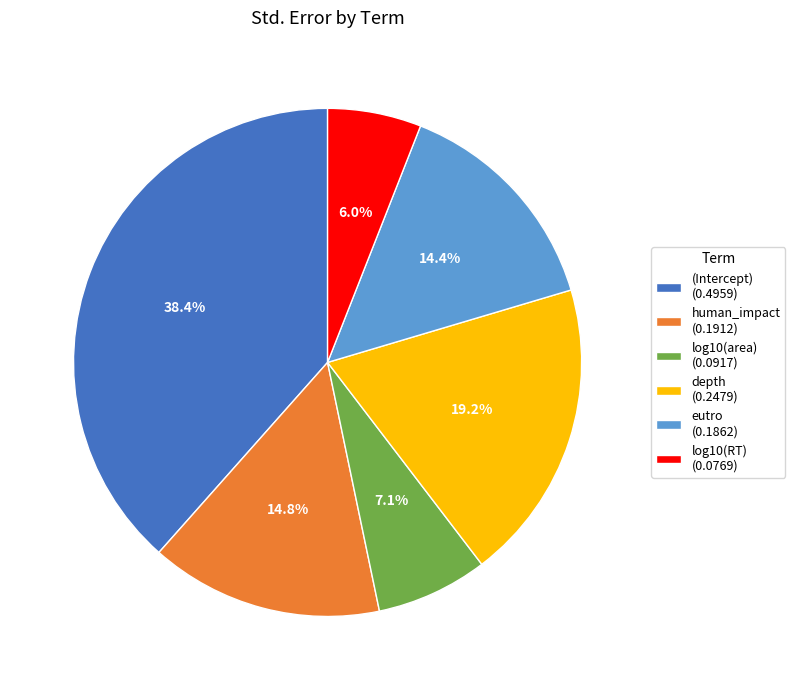

Which has a higher value, eutro (0.1862) or log10(area) (0.0917)?

eutro (0.1862)